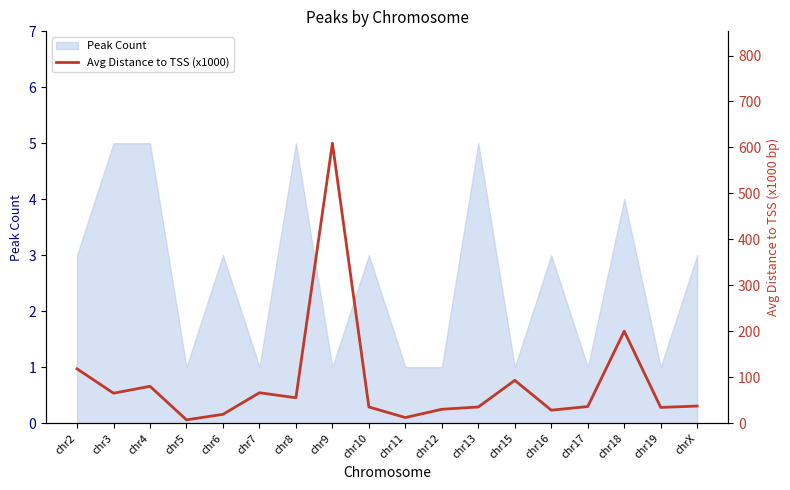

Does the chart display data point markers on the line(s)?

No